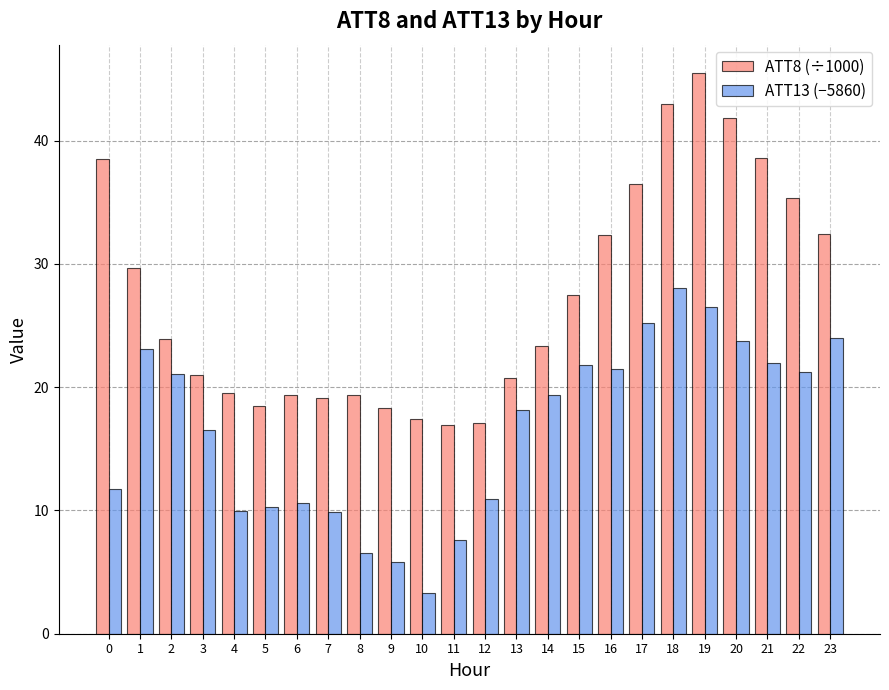

At which category is the sum across all series the highest?

19